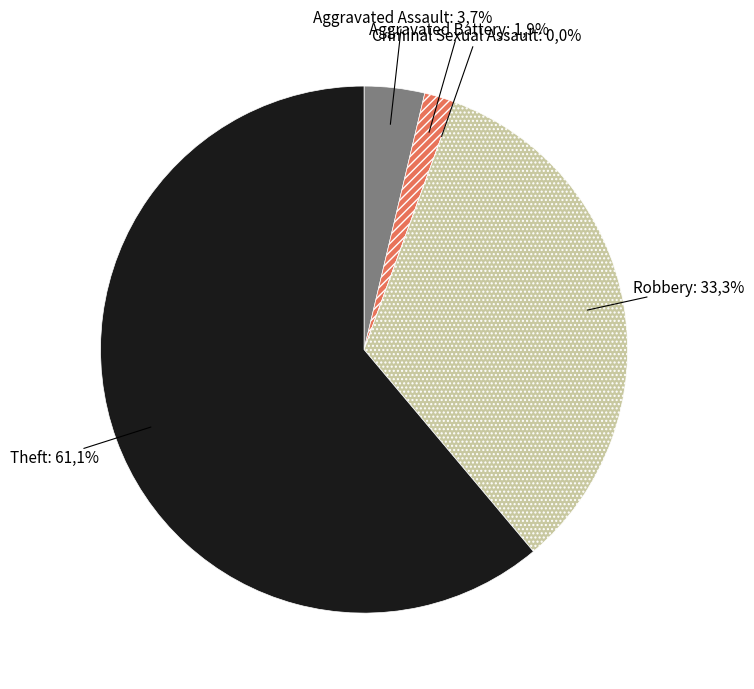

The Criminal Sexual Assault slice represents 0% of the pie. True or false?

True